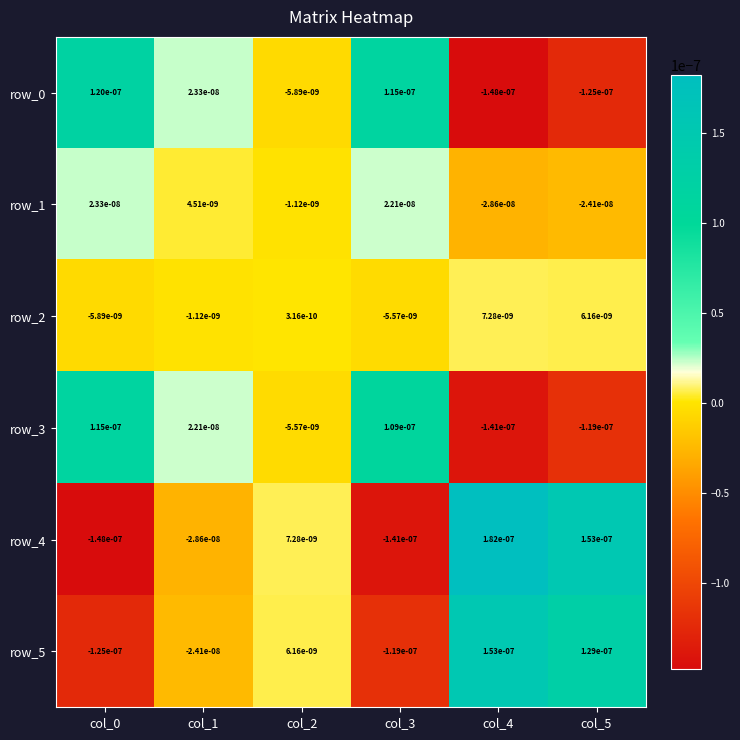

Is the value of row_3 at col_1 greater than the value of row_0 at col_2?

Yes